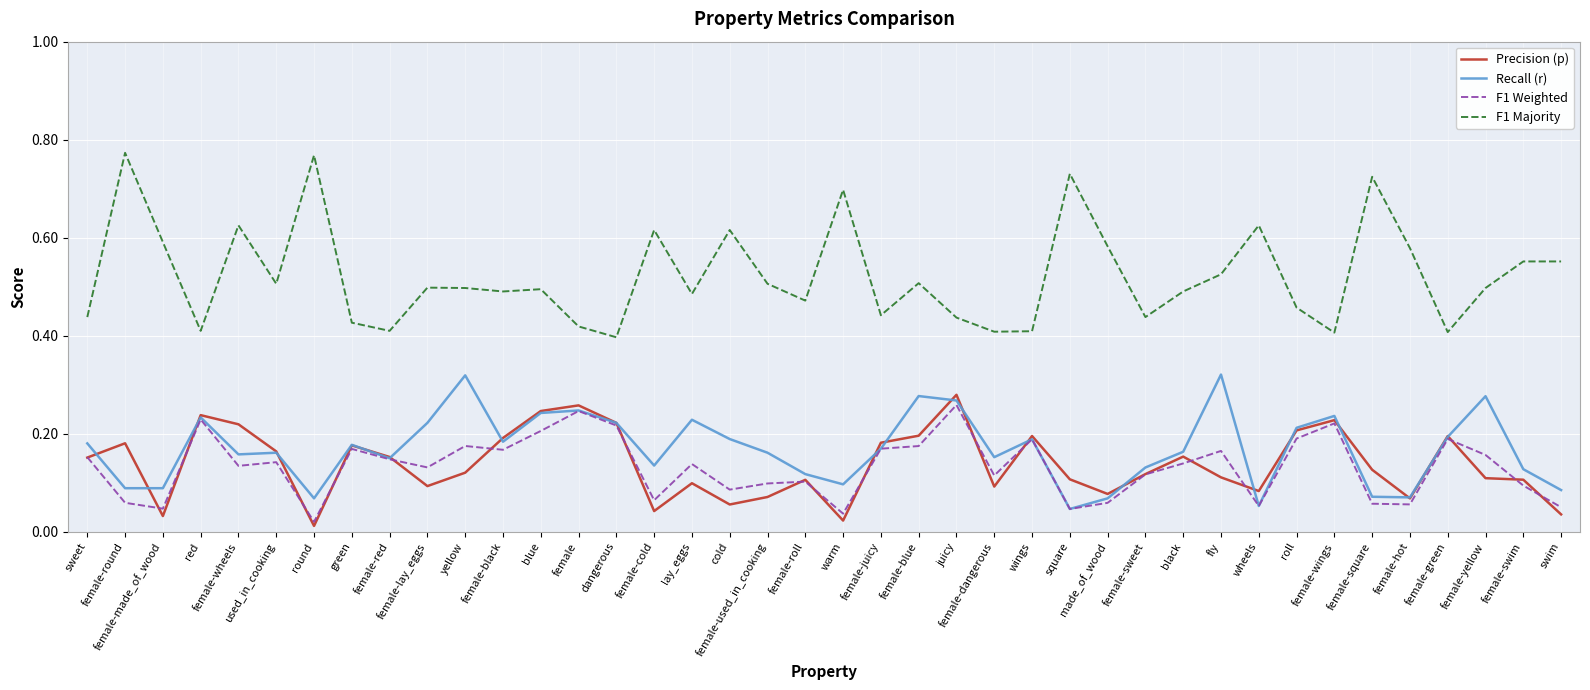

Which series has the largest range (max minus min)?

F1 Majority